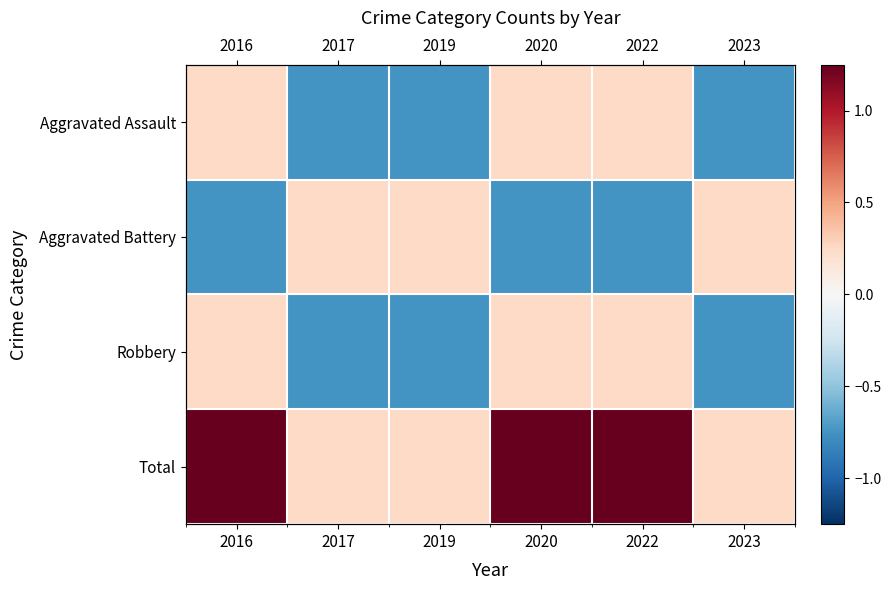

What is the difference between the maximum and minimum values in the Robbery series?

1.0